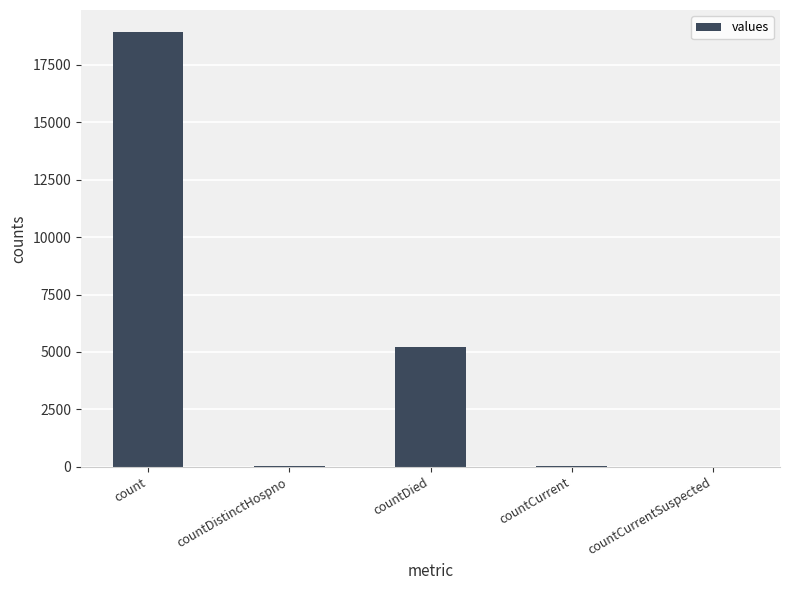

What is the change in value from countCurrent to countCurrentSuspected?

-47